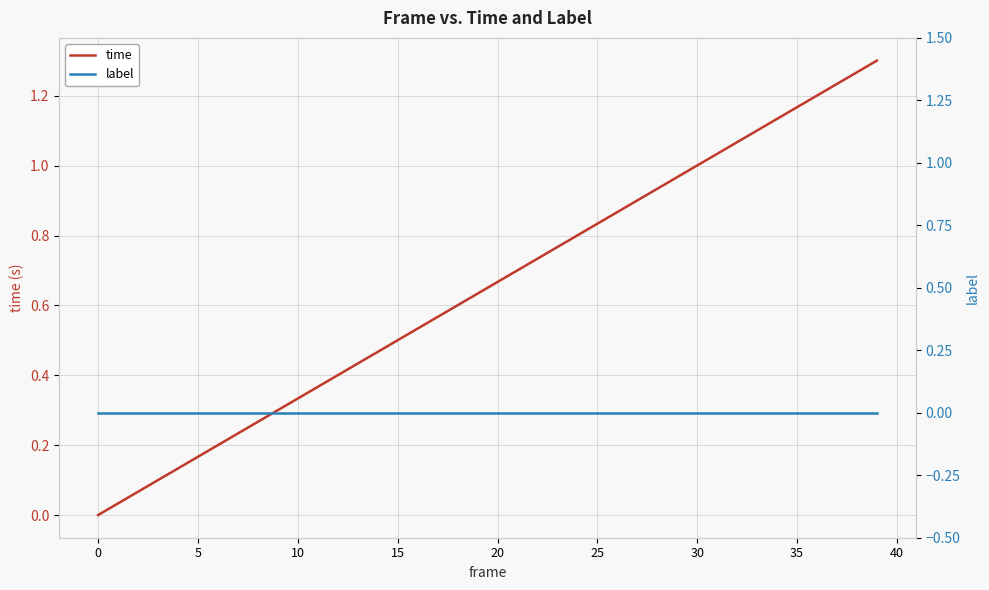

The value of time at 11 is 0.5. True or false?

False